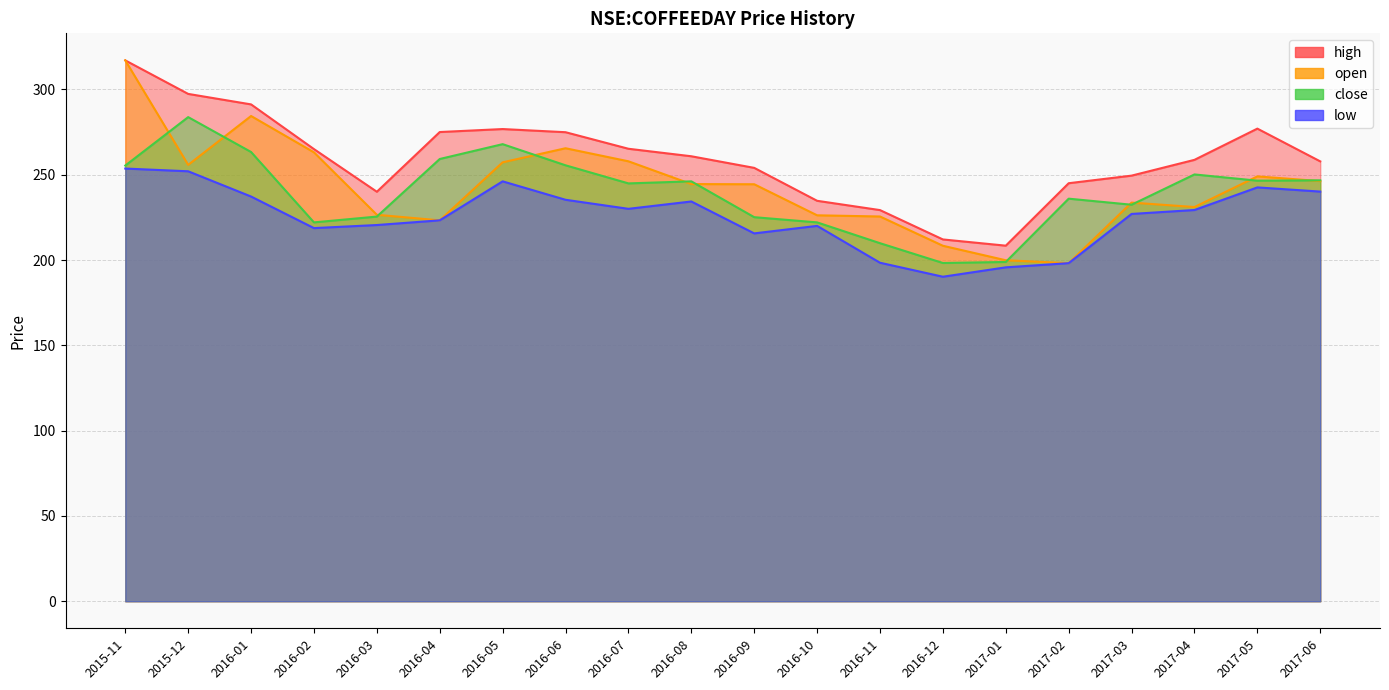

Reading left to right, list all the values displayed in this chart.

open: 317.0	255.8	284.4	263.1	226.5	223.2	257.2	265.5	257.9	244.5	244.4	226.2	225.5	208.4	199.9	198.1	233.6	231.1	249.0	246.2
high: 317.0	297.4	291.2	265.0	240.0	275.0	276.8	274.9	265.2	260.8	254.0	234.7	229.2	212.1	208.4	245.0	249.4	258.7	277.0	257.8
low: 253.6	252.0	237.2	218.7	220.5	223.2	246.1	235.3	230.0	234.3	215.6	220.0	198.4	190.2	195.7	198.1	227.0	229.3	242.6	240.1
close: 255.4	283.8	263.3	222.1	225.4	259.2	267.9	255.5	244.9	246.1	225.1	222.1	209.9	198.2	198.9	235.9	232.4	250.1	246.5	246.7